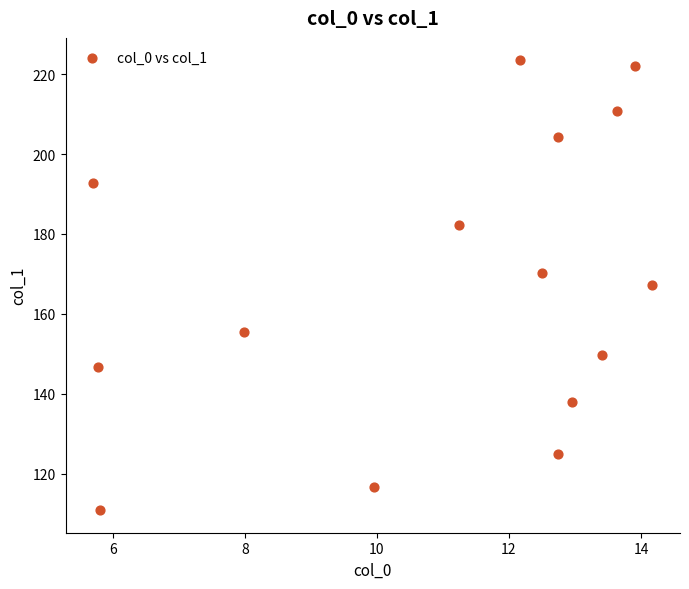

What is the range of Y values (max minus min)?

112.6